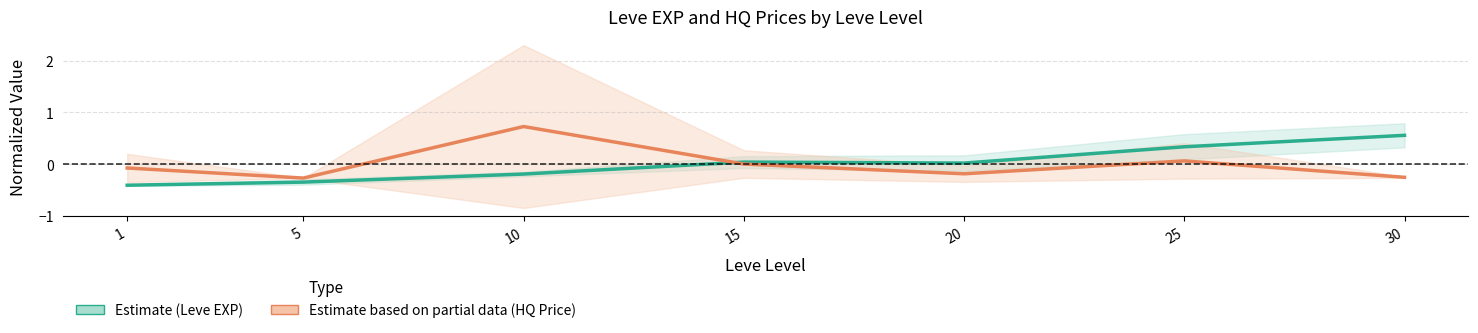

How many interior local peaks does the Avg HQ Price (Estimate based on partial data) series have?

2